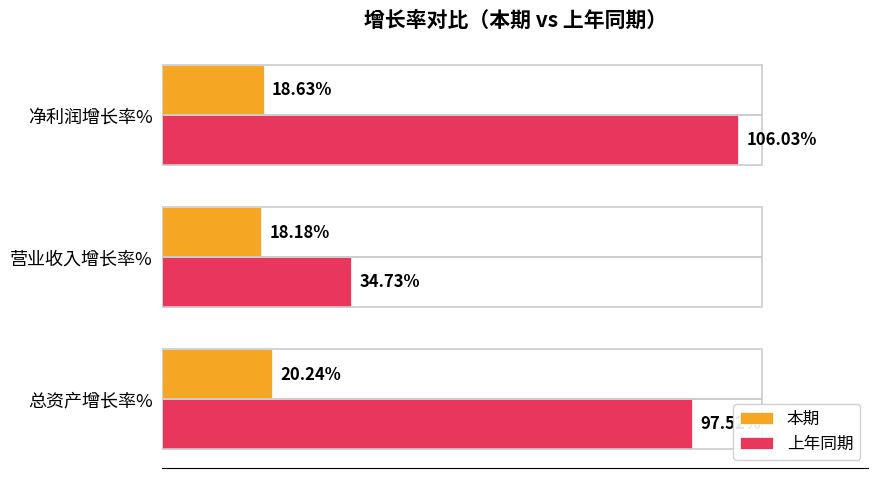

List the series in order of their peak value, lowest first.

本期, 上年同期